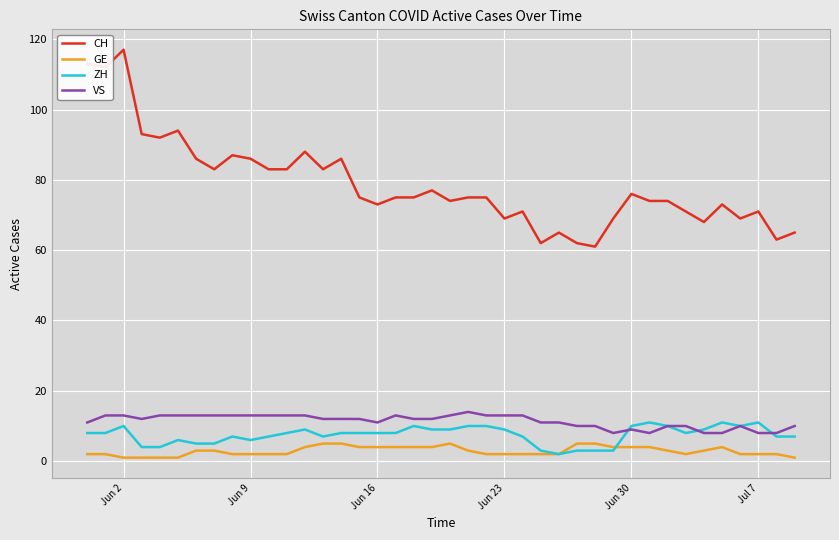

Which series has the largest total across all categories?

CH